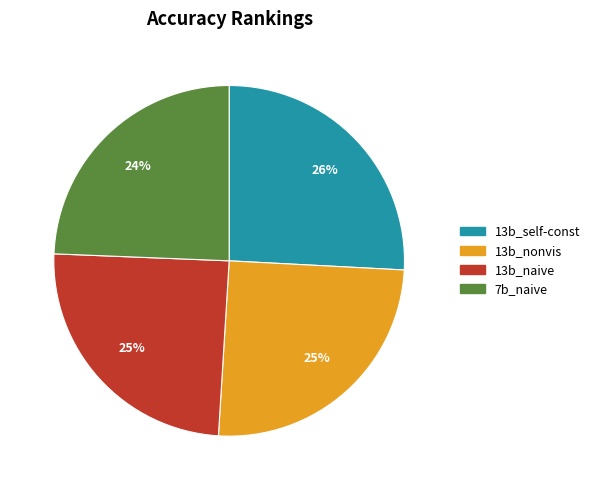

Is it true that 13b_nonvis is 25% of the pie?

True